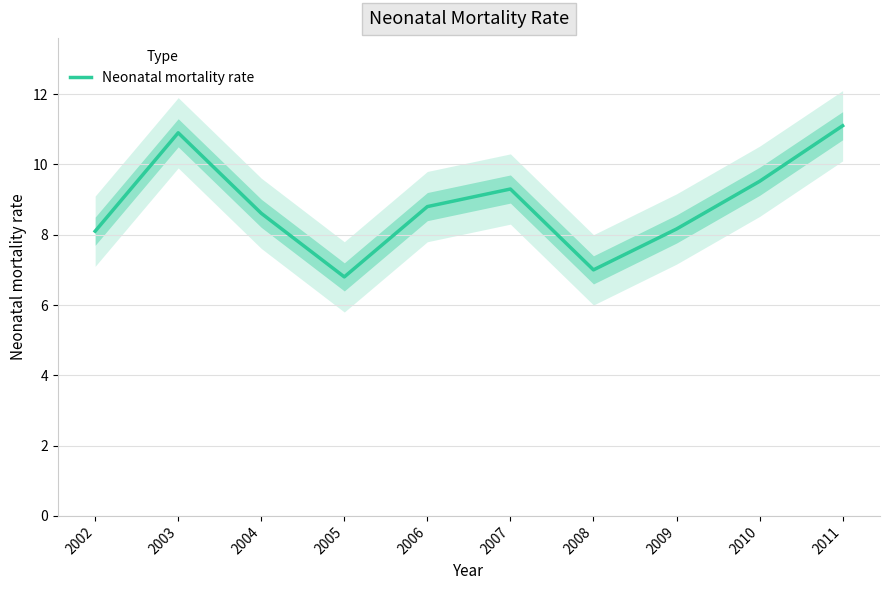

Reading left to right, what are all the values shown in this chart?

2002=8.1	2003=10.9	2004=8.6	2005=6.8	2006=8.8	2007=9.3	2008=7.0	2009=8.2	2010=9.5	2011=11.1